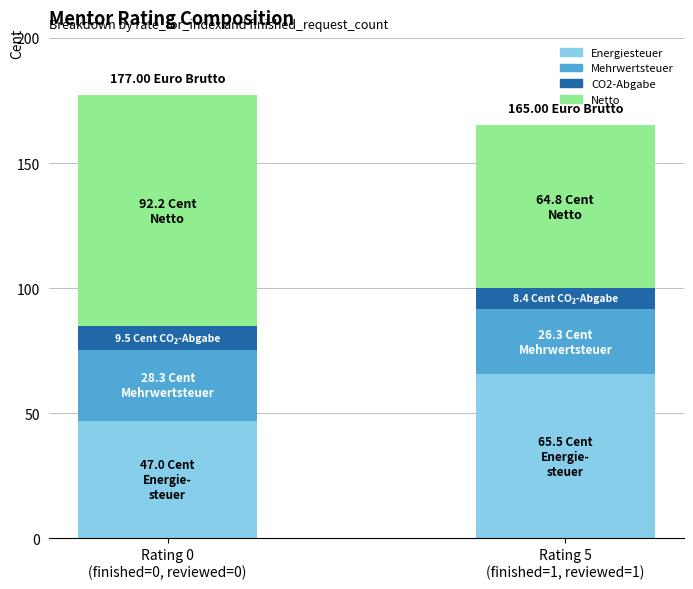

What is the difference between the maximum and minimum values in the Energiesteuer series?

18.5